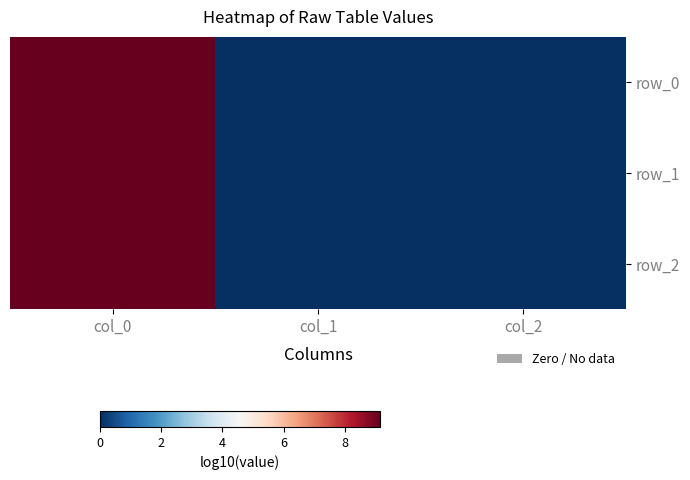

Between col_1 and col_2, which series saw the biggest shift?

row_0